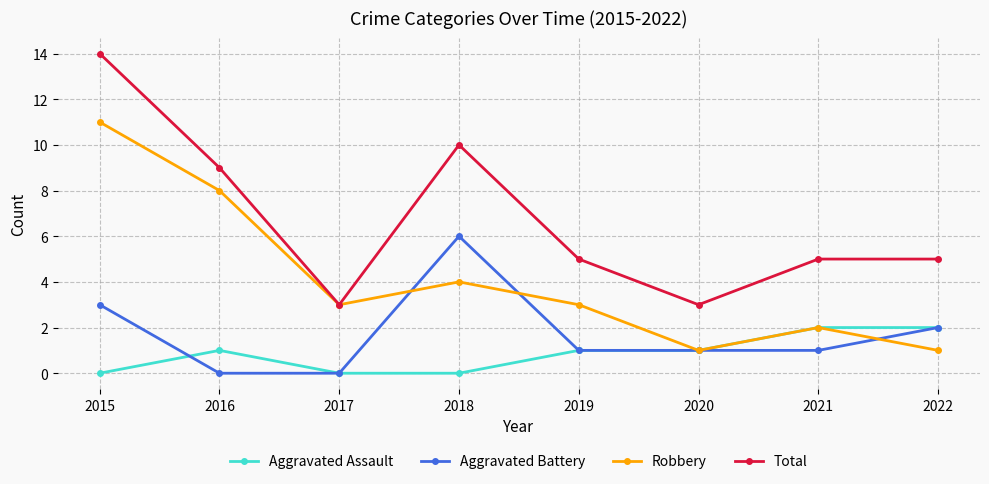

True or false: Total and Aggravated Battery intersect in this chart.

False